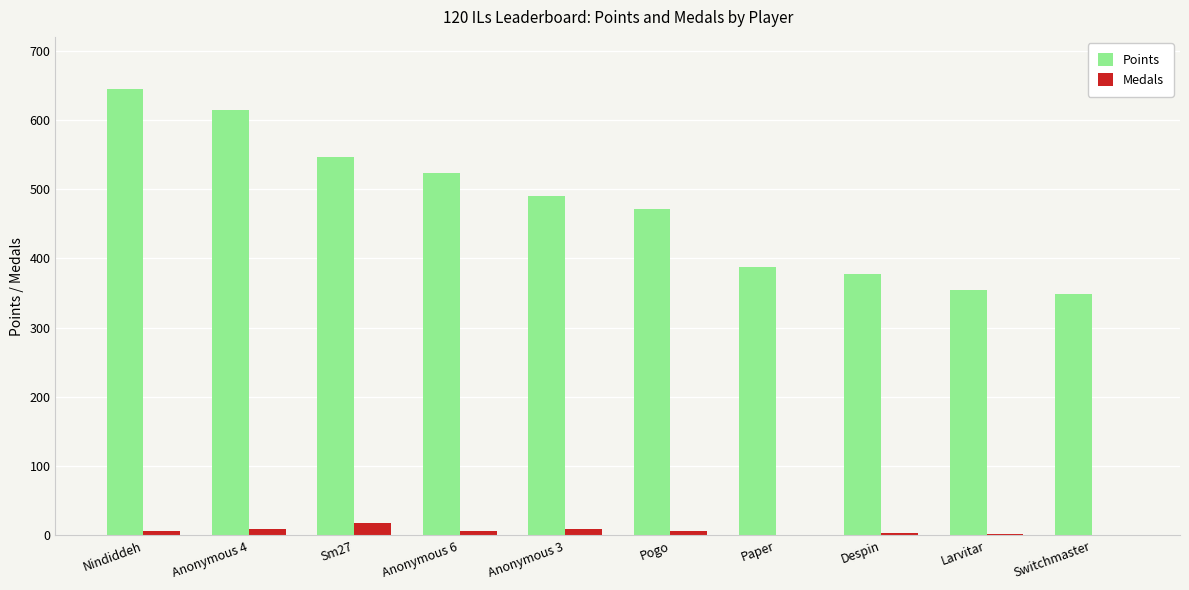

Which label corresponds to the largest value in the chart?

Nindiddeh